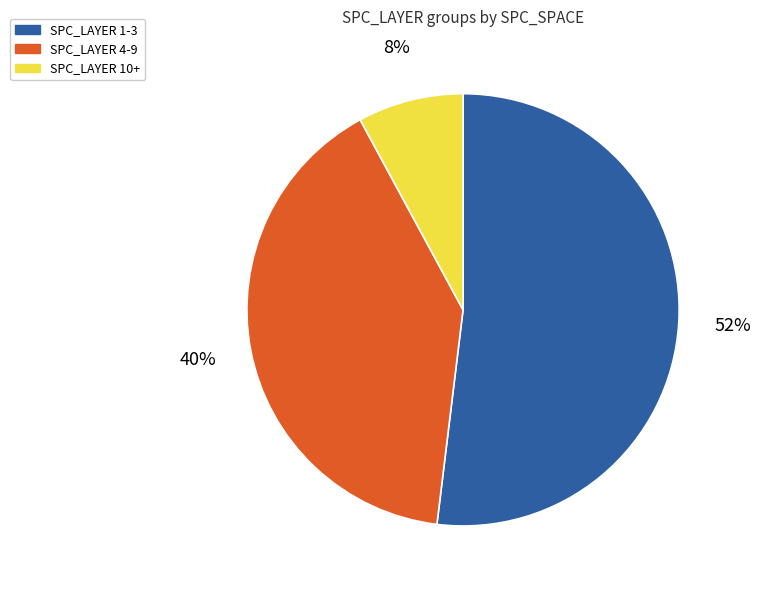

How many segments does this pie chart have?

3